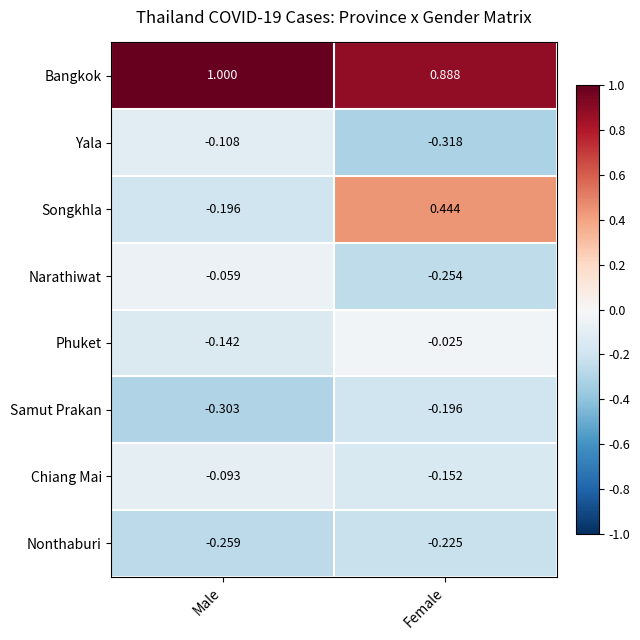

Rank the series by their maximum value, from highest to lowest.

Bangkok, Songkhla, Phuket, Narathiwat, Chiang Mai, Yala, Samut Prakan, Nonthaburi